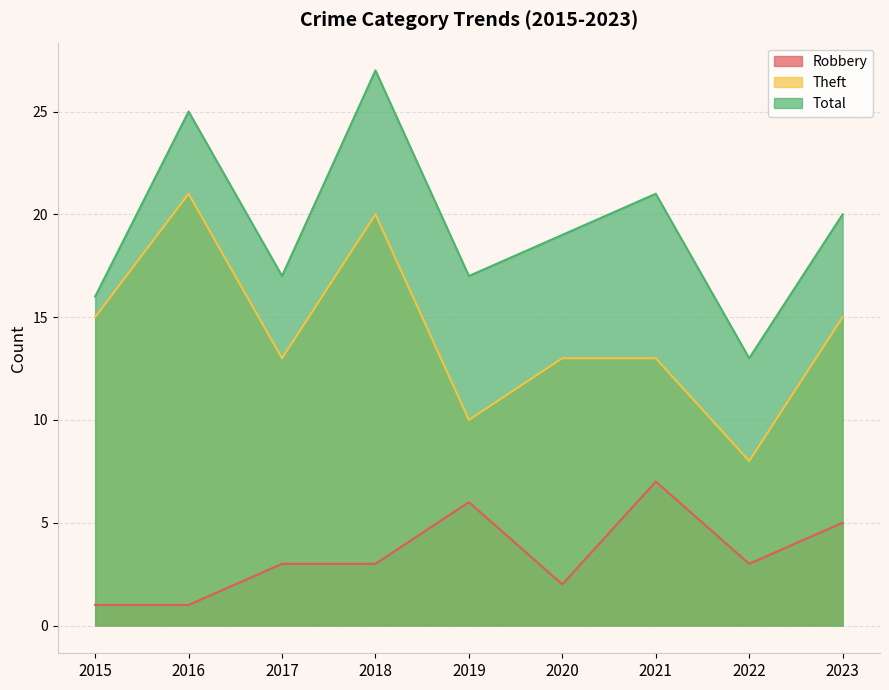

Which has a higher value, 2023 or 2020?

2023